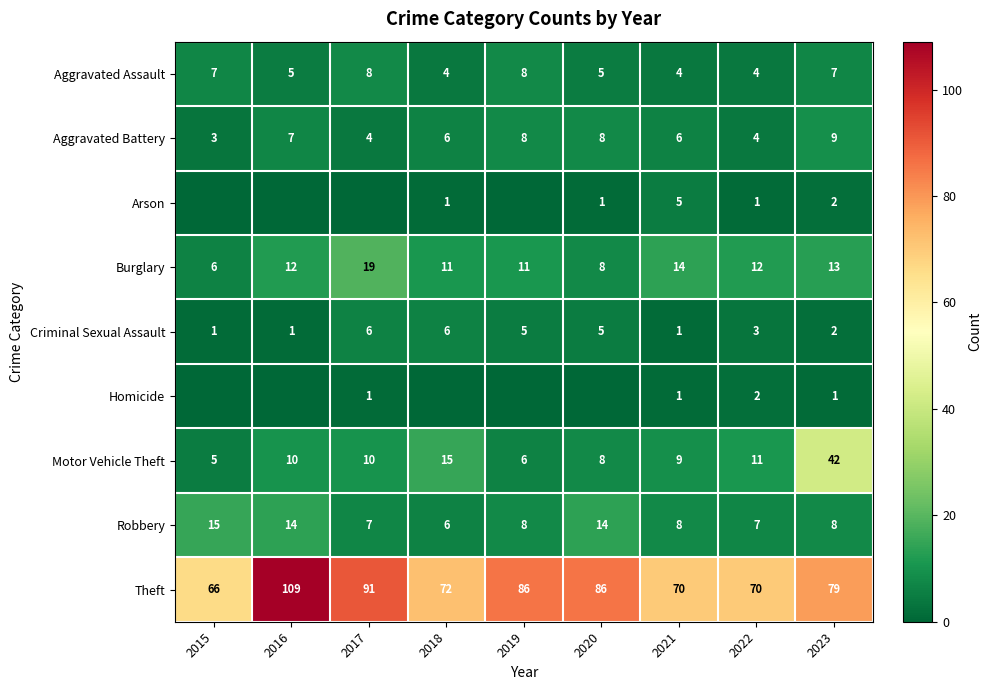

The Robbery series shows 12 at 2023. True or false?

False